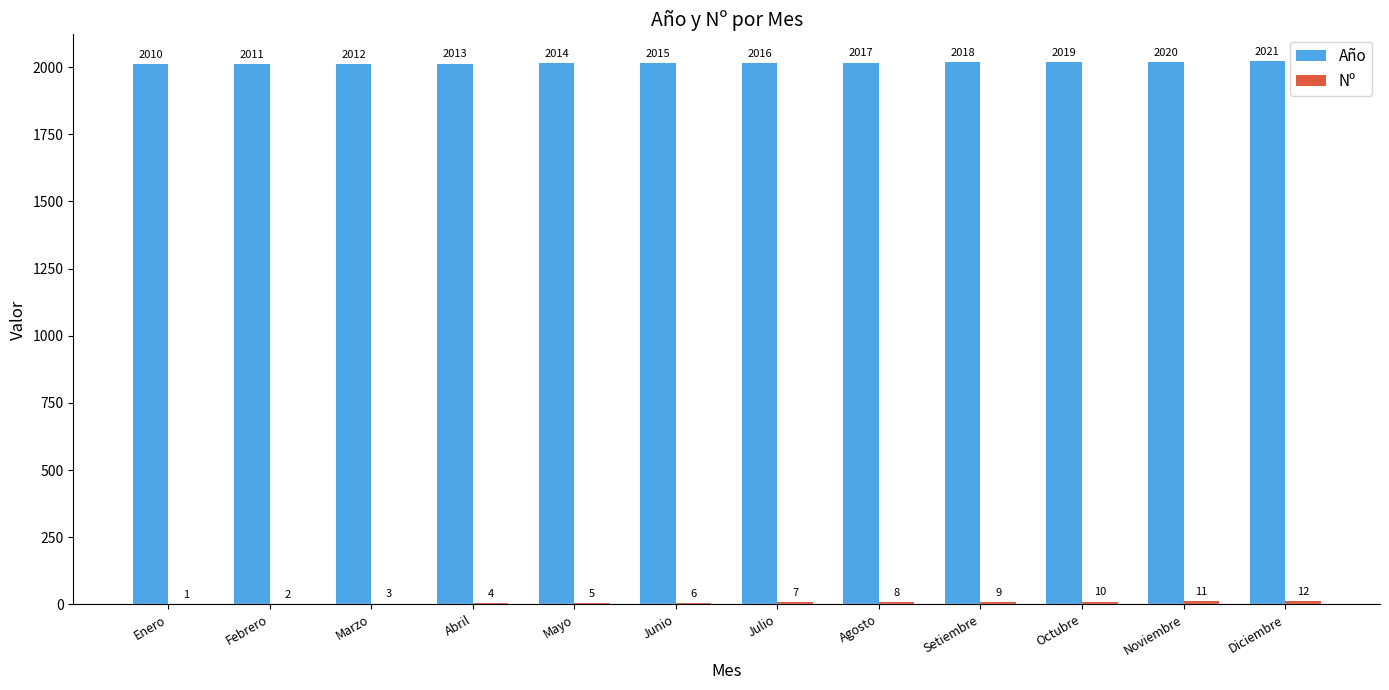

What is the total value across all series at Octubre?

2029